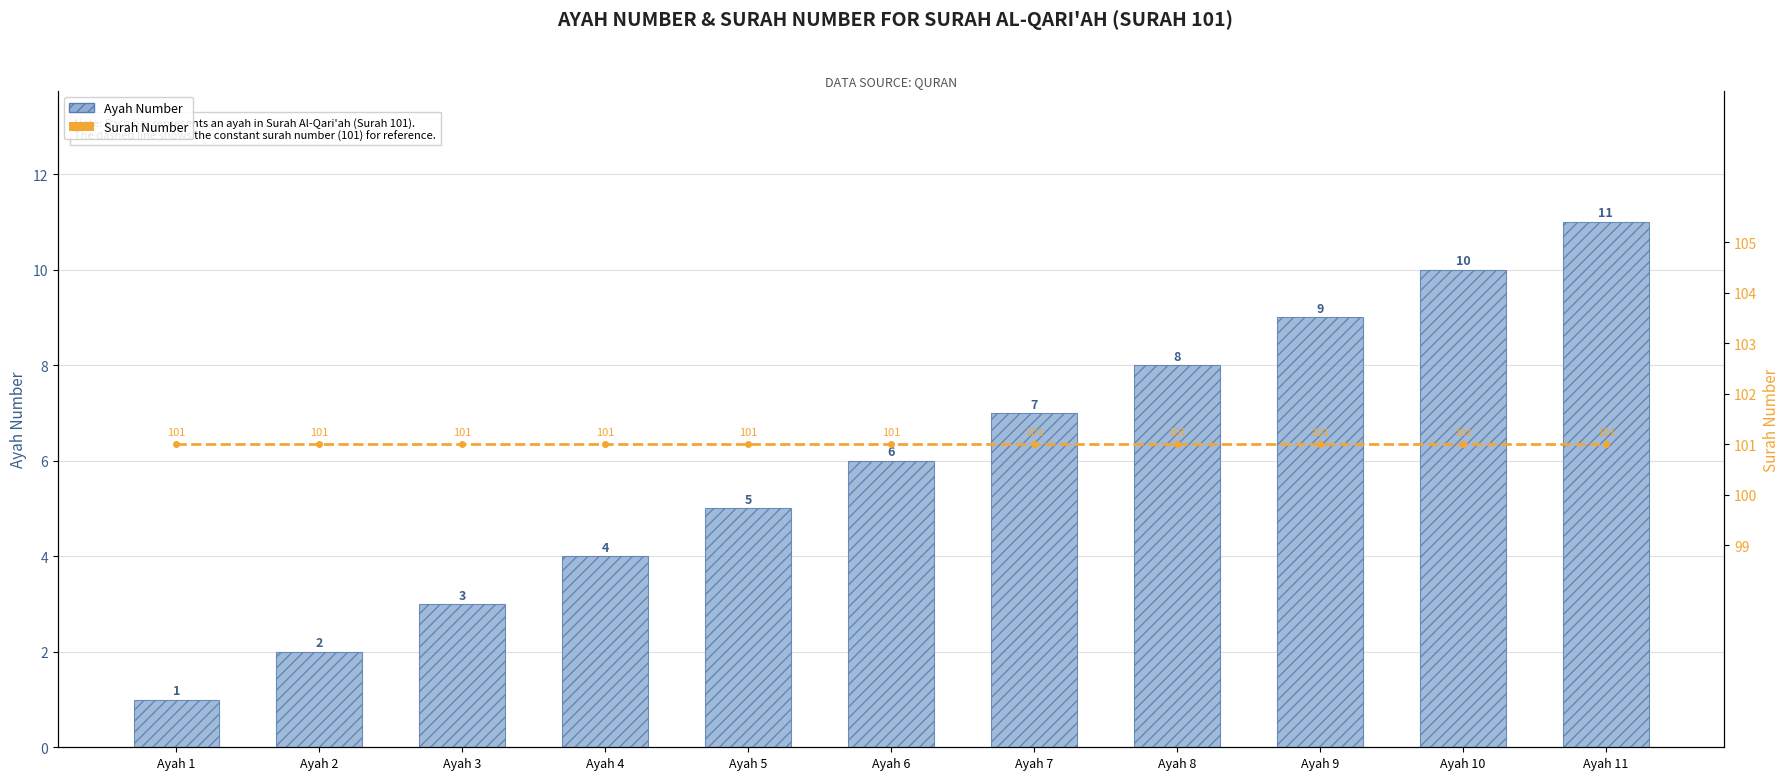

Between Ayah 2 and Ayah 4, which series saw the biggest shift?

Ayah Number